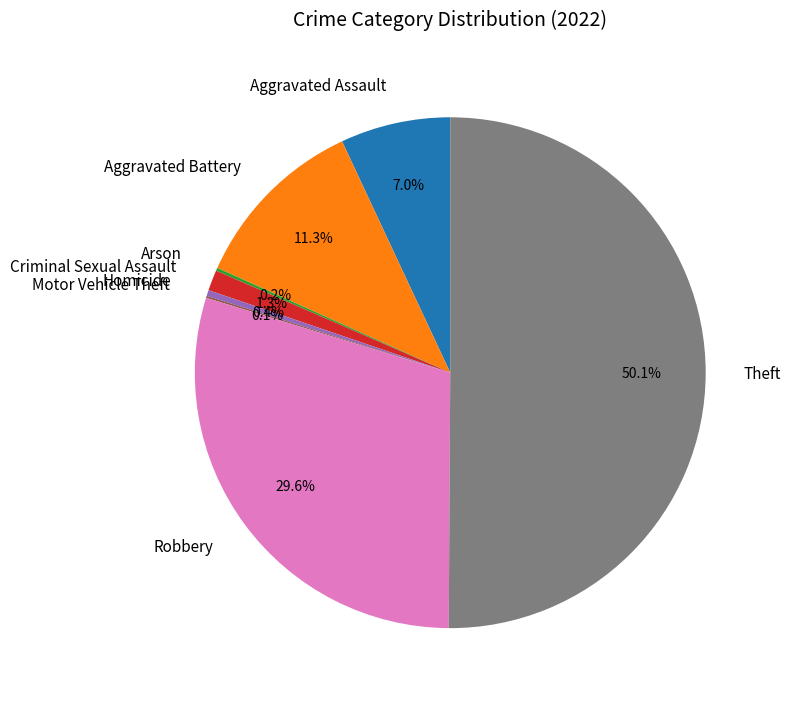

Which category accounts for the majority?

Theft